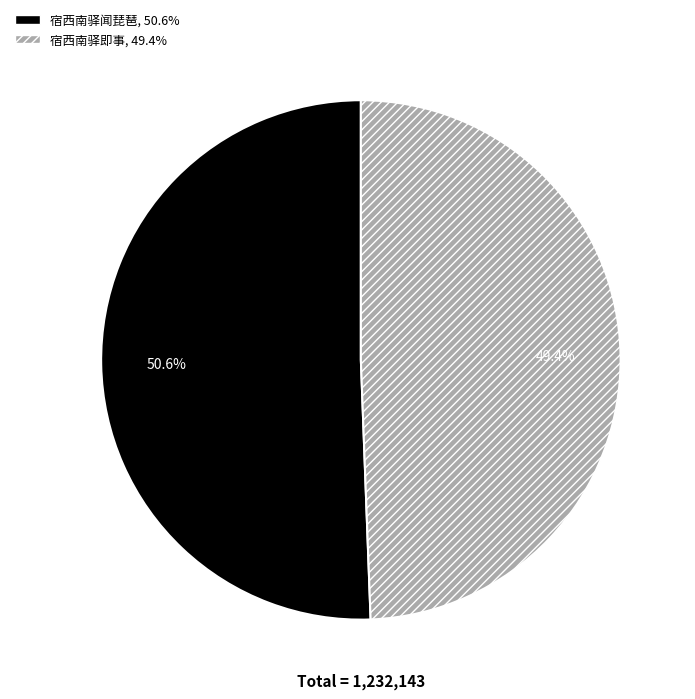

Is it true that 宿西南驿闻琵琶 is 59% of the pie?

False